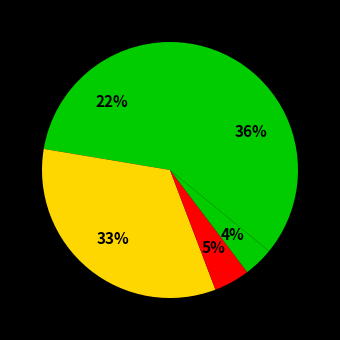

How many slices are in this pie chart?

5